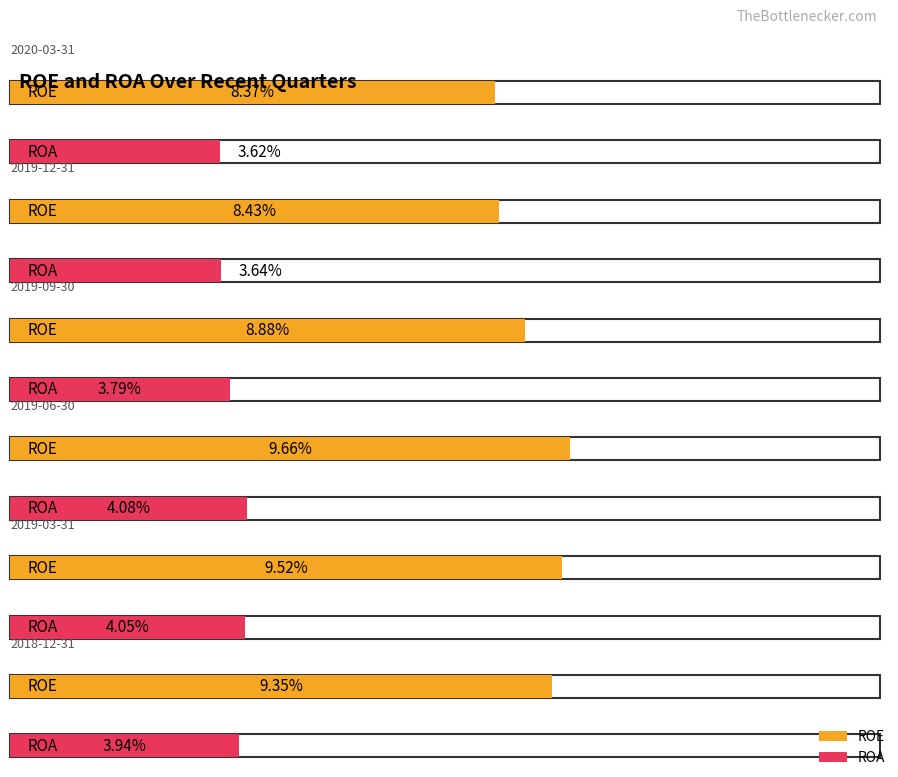

What are all the series names shown in the legend?

ROE, ROA